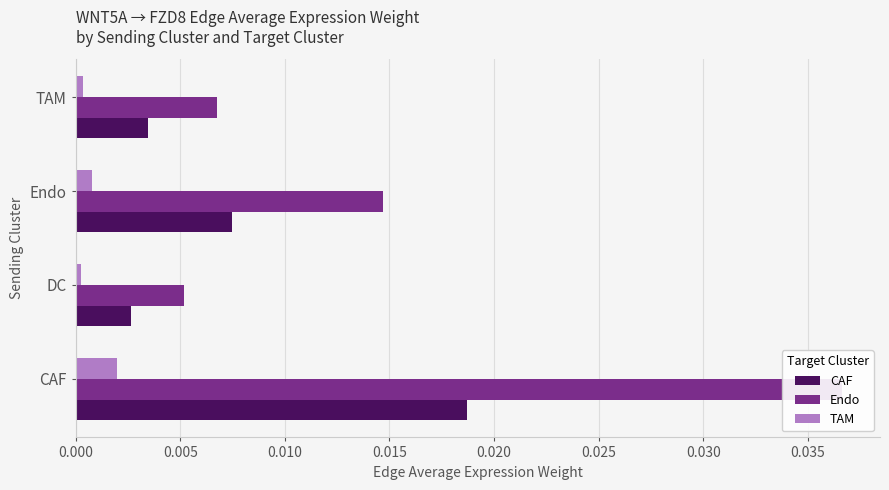

At Endo, list the series in order from smallest to largest.

TAM, CAF, Endo